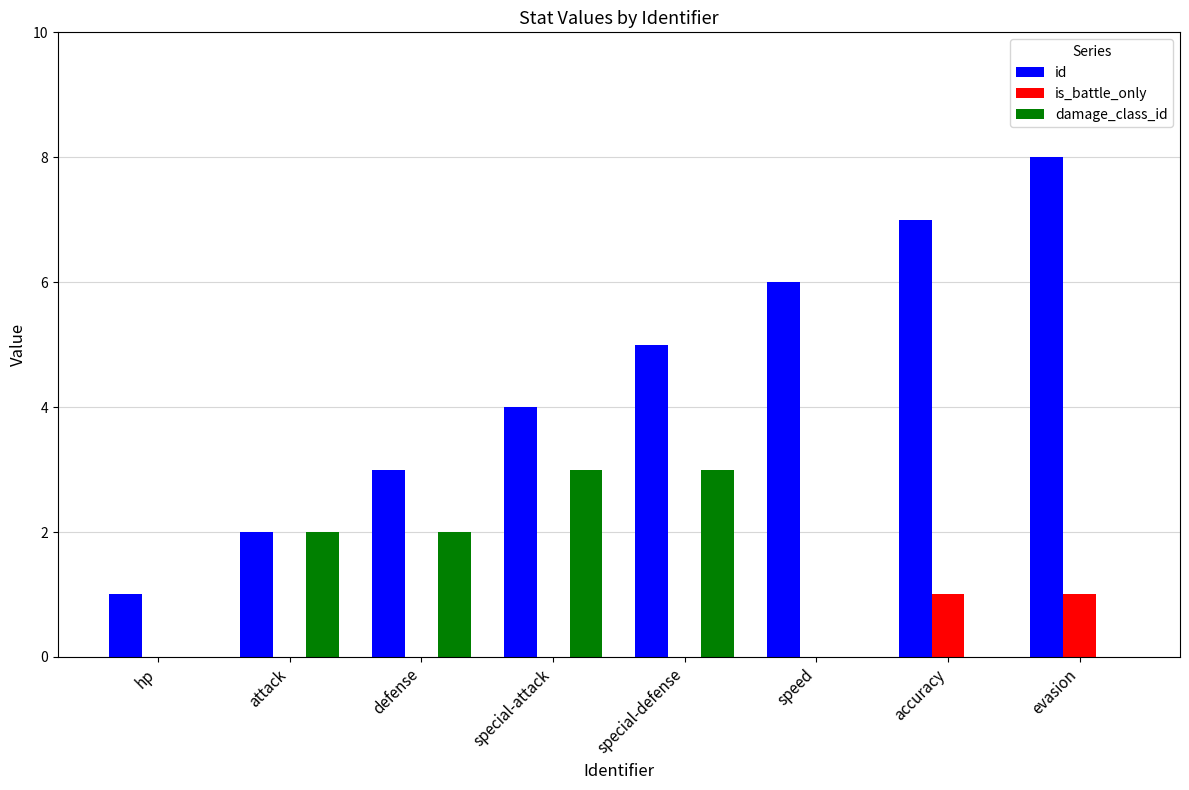

Which series has the largest range (max minus min)?

id